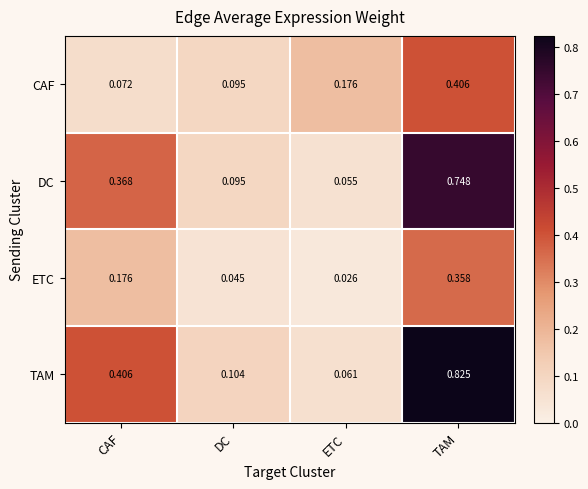

List the series in order of their peak value, highest first.

TAM, DC, CAF, ETC